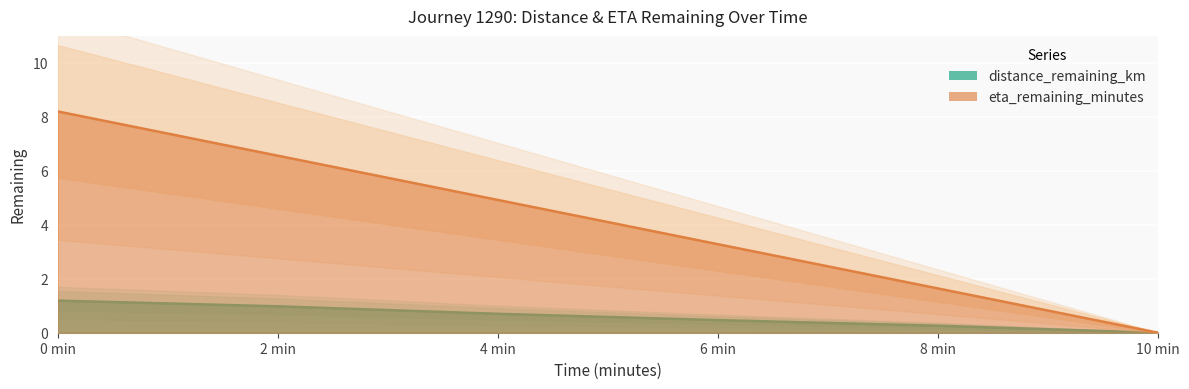

What is the value of the distance_remaining_km point at the 2nd from the left?

1.0